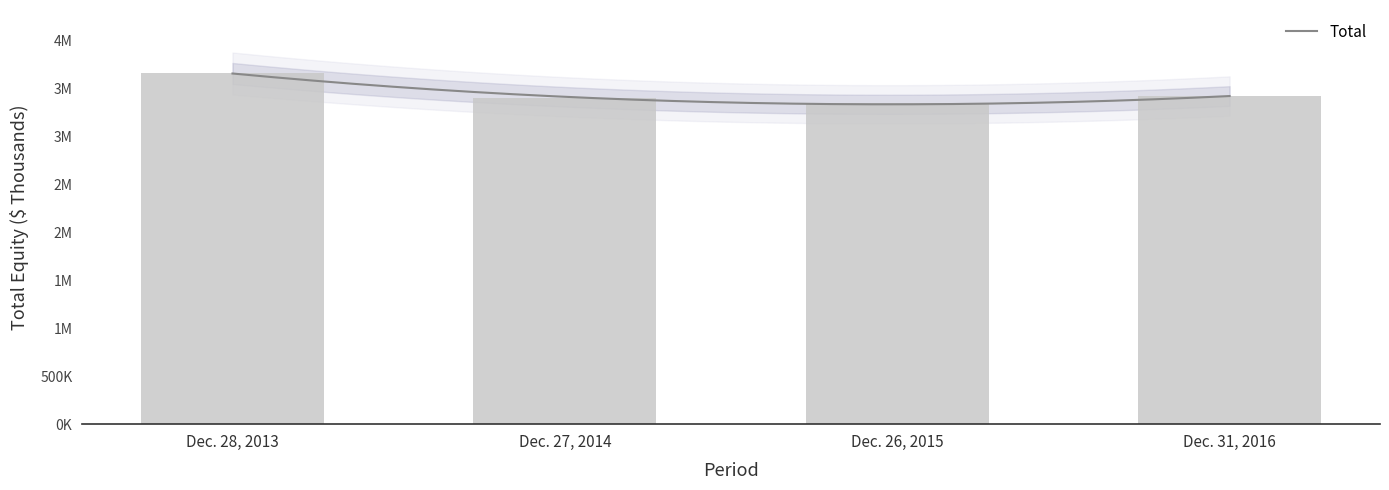

What is the greatest value displayed?

3659706